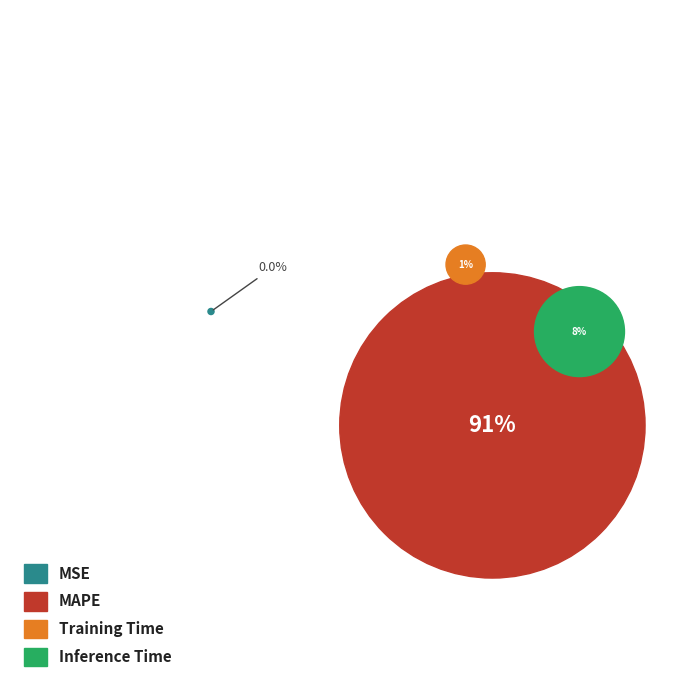

Which slice represents more than half of the pie?

MAPE